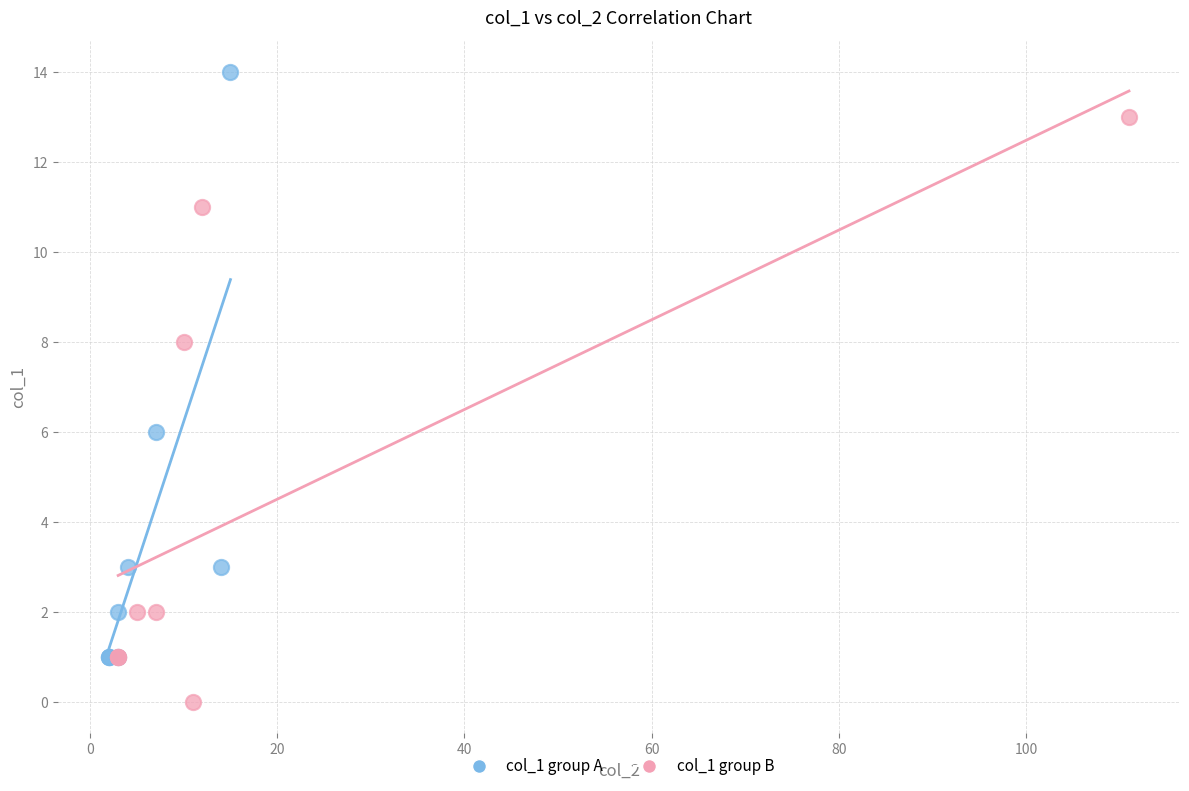

Which series reaches the maximum Y coordinate?

col_1 group A